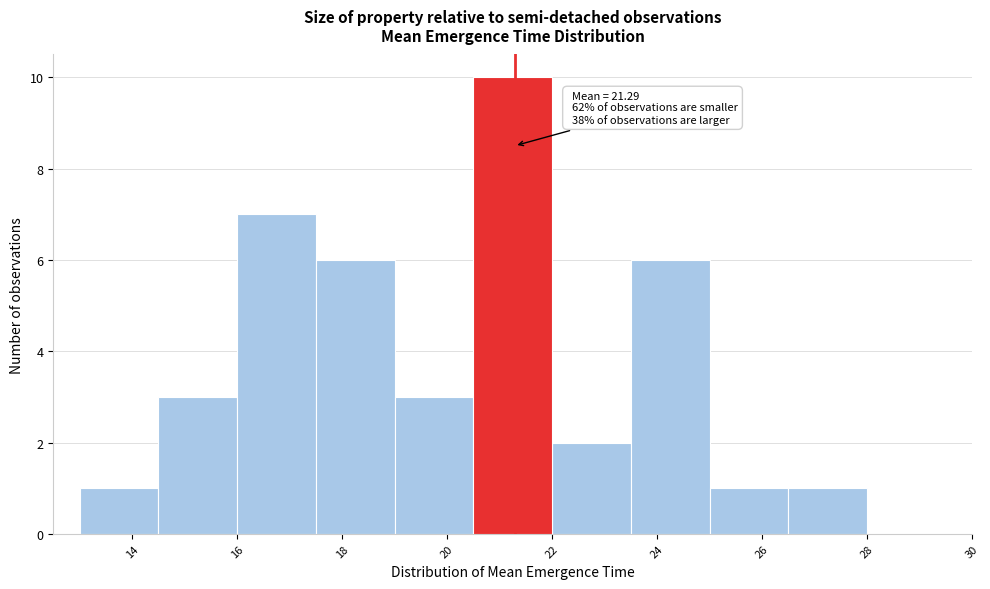

Which range on the x-axis has the tallest bar?

20.5 to 22.0